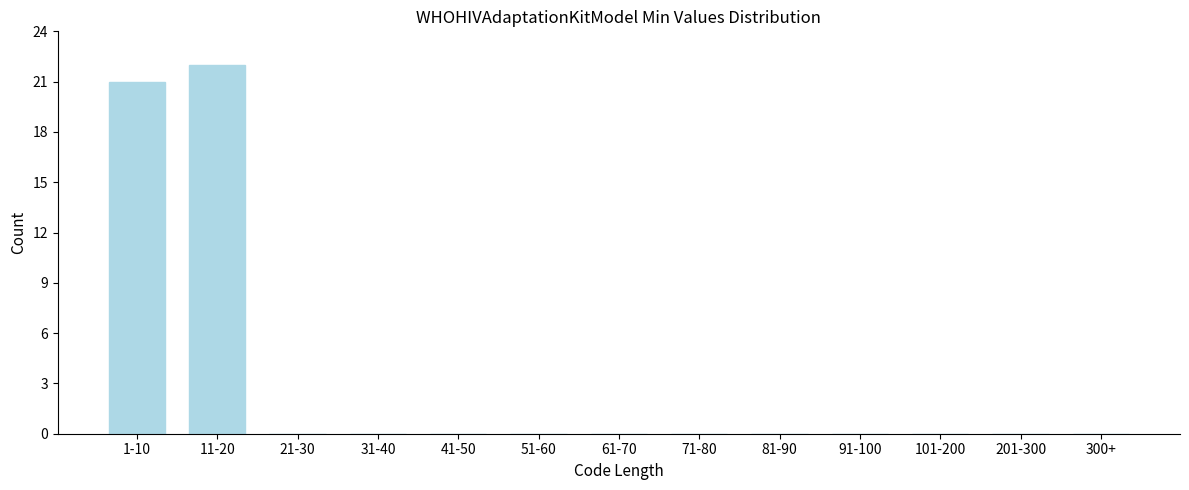

Reading left to right, list all the values displayed in this chart.

1-10=21	11-20=22	21-30=0	31-40=0	41-50=0	51-60=0	61-70=0	71-80=0	81-90=0	91-100=0	101-200=0	201-300=0	300+=0